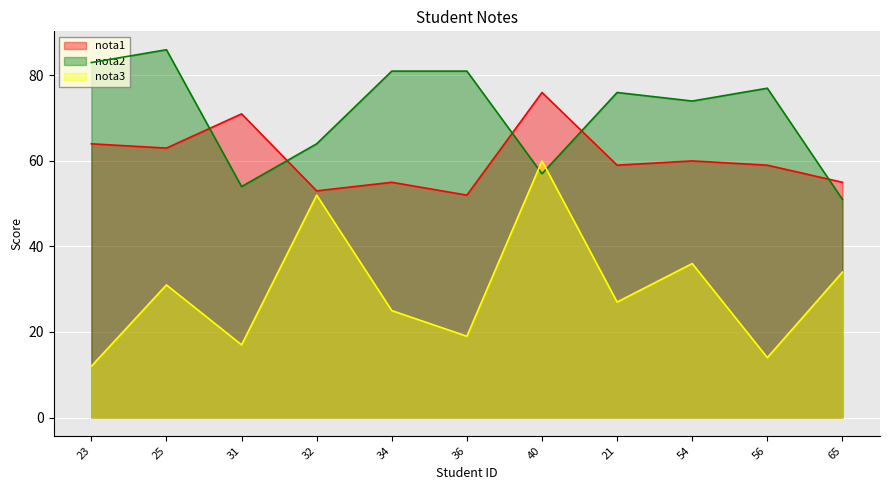

True or false: nota2 and nota3 cross at least once.

True